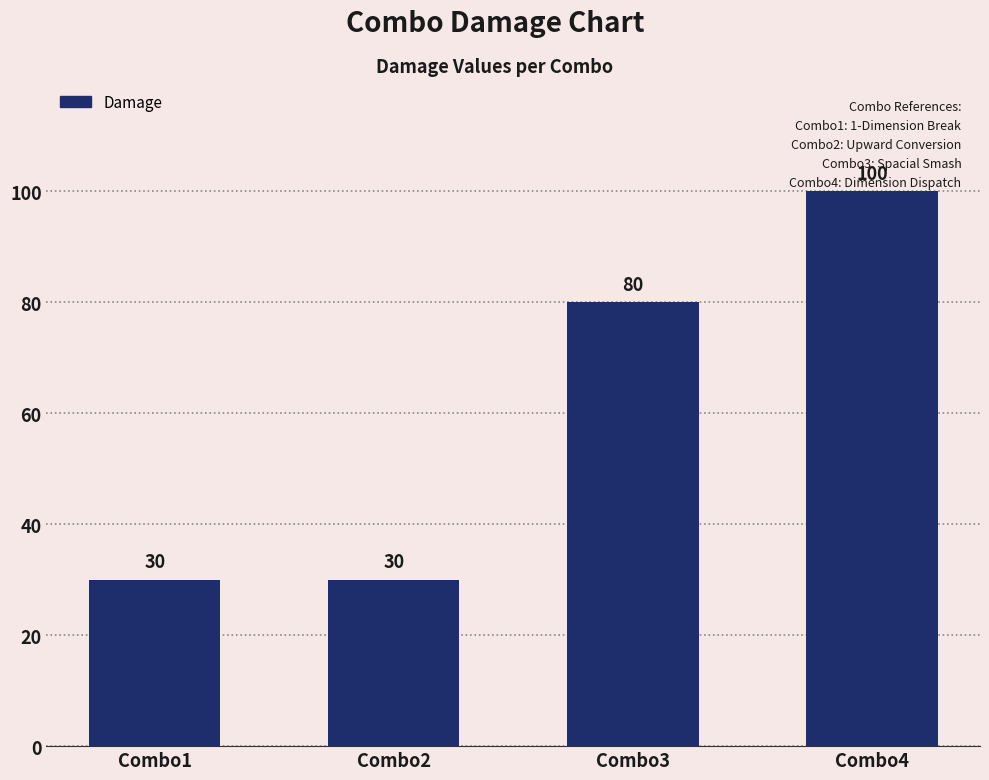

What is the value of the 2nd bar from the left?

30